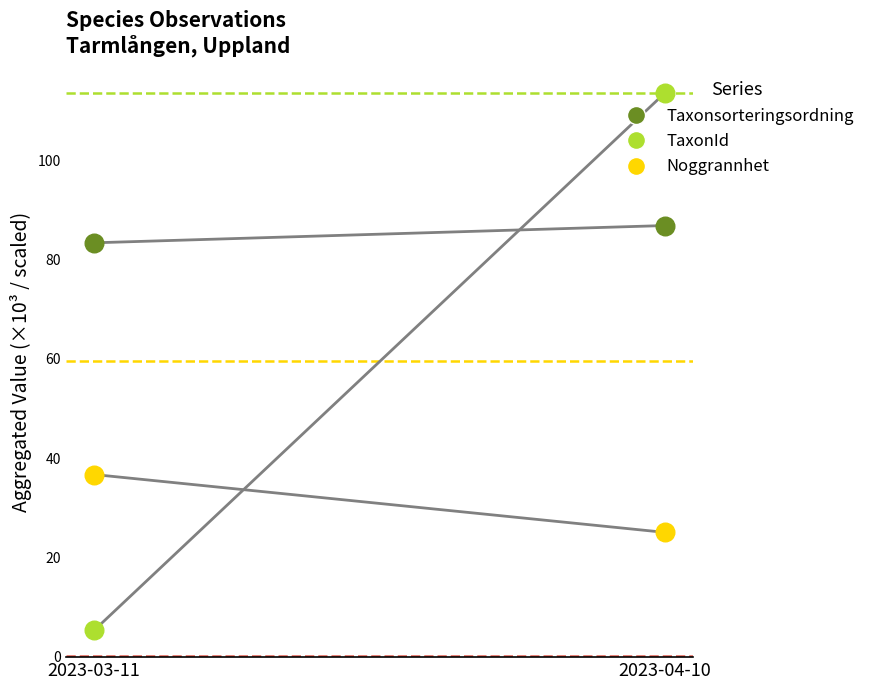

What are all the series names shown in the legend?

Taxonsorteringsordning, TaxonId, Noggrannhet